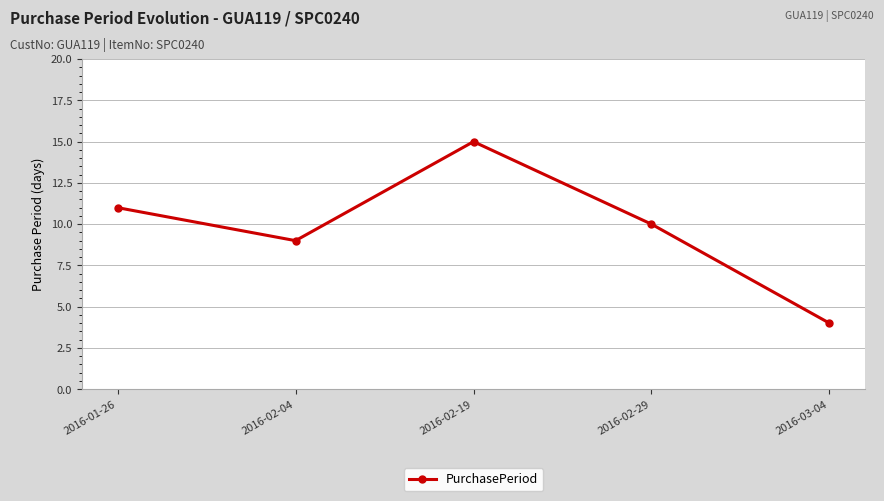

List the labels in order of value, smallest first.

2016-03-04, 2016-02-04, 2016-02-29, 2016-01-26, 2016-02-19